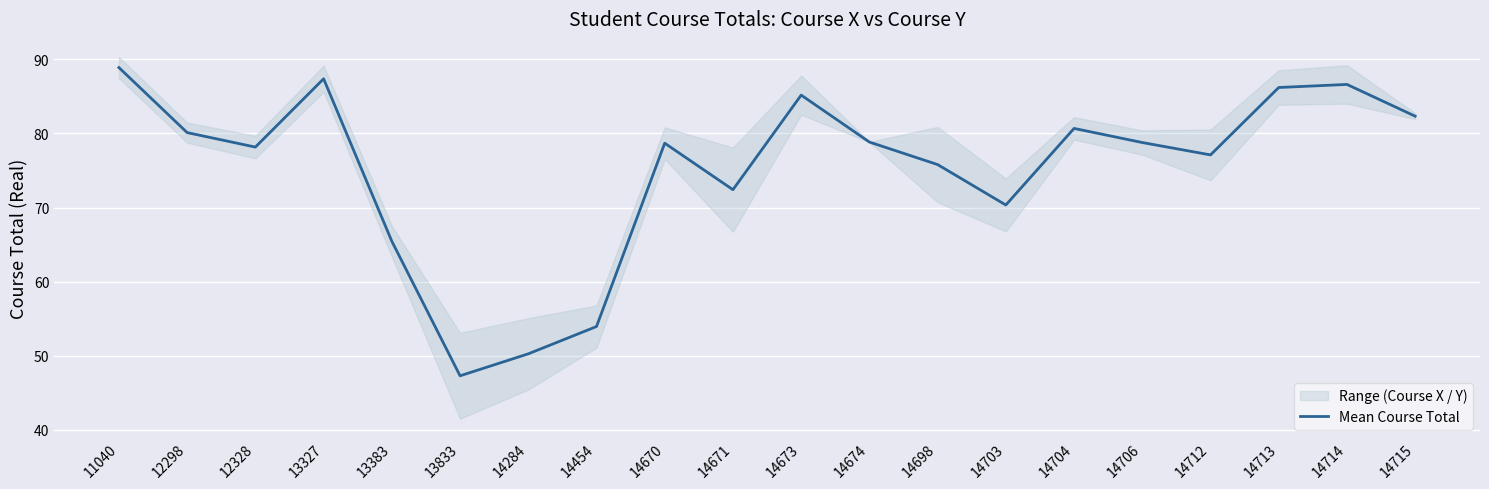

Rank the categories by value from highest to lowest.

11040, 13327, 14714, 14713, 14673, 14715, 14704, 12298, 14674, 14706, 14670, 12328, 14712, 14698, 14671, 14703, 13383, 14454, 14284, 13833